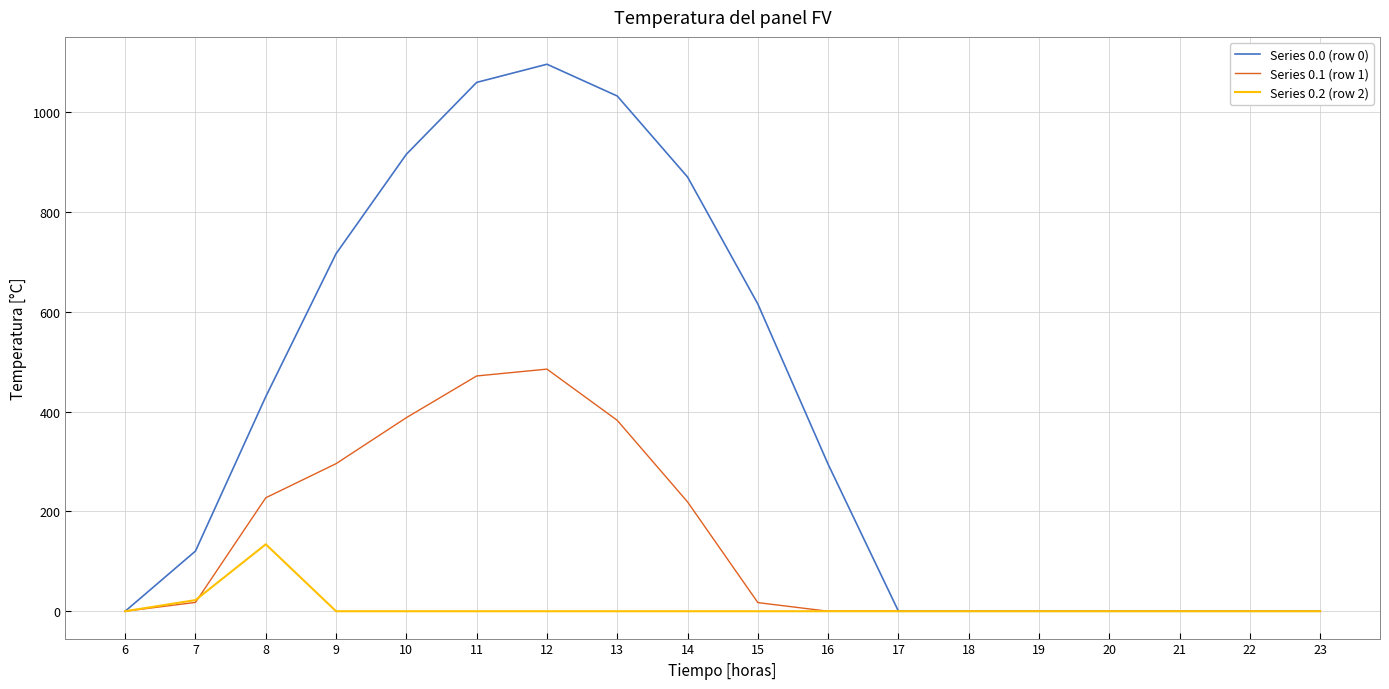

Rank the series by their maximum value, from lowest to highest.

Series 0.2 (row 2), Series 0.1 (row 1), Series 0.0 (row 0)